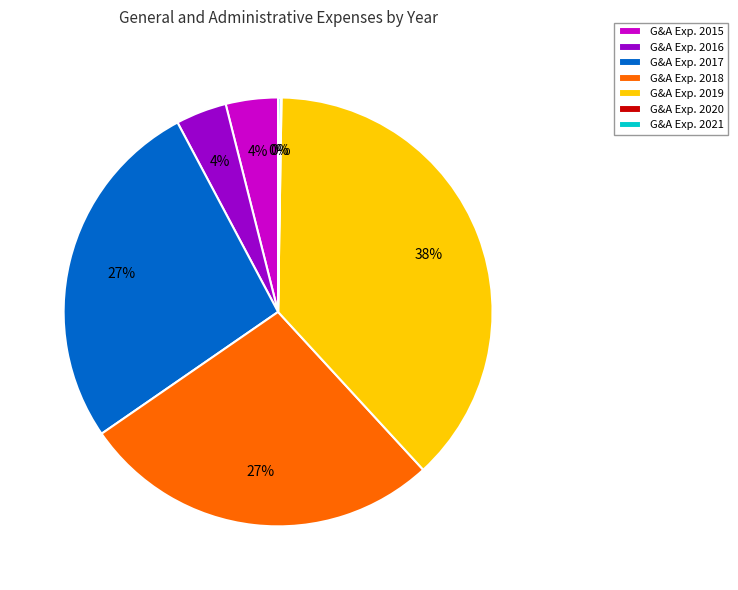

Do G&A Exp. 2018 and G&A Exp. 2015 together represent more than half of the pie?

No